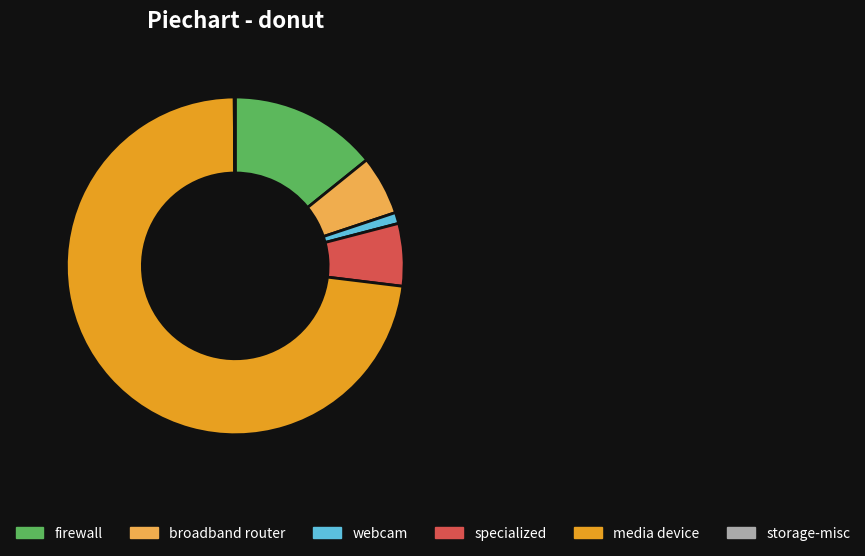

Is the sum of firewall and media device greater than half?

Yes